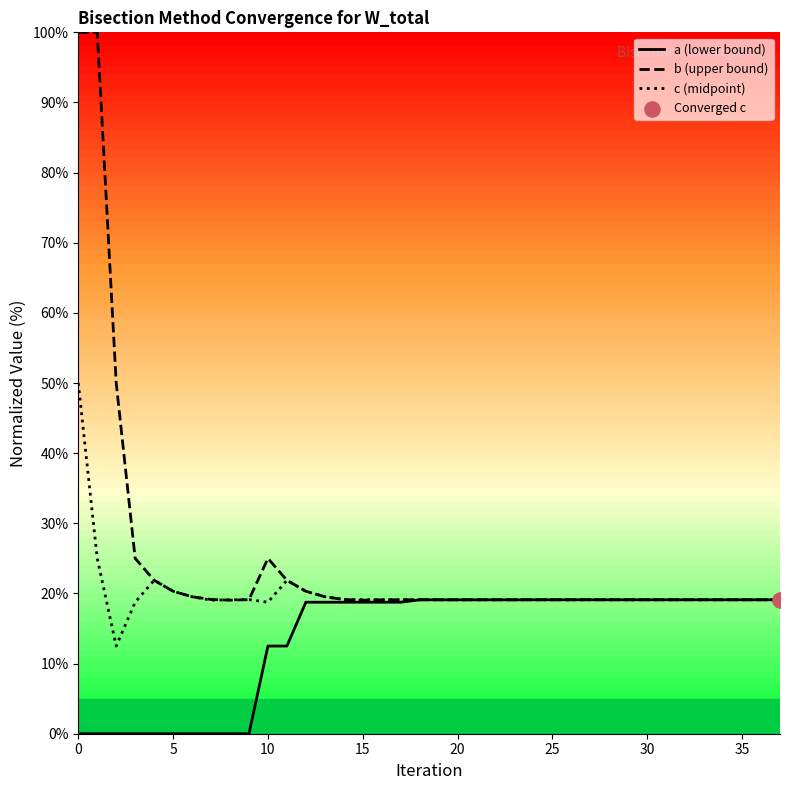

Which series has the widest spread of values?

b (upper bound)